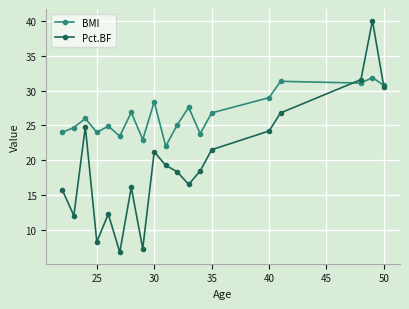

What is the highest value of the Pct.BF series?

40.1